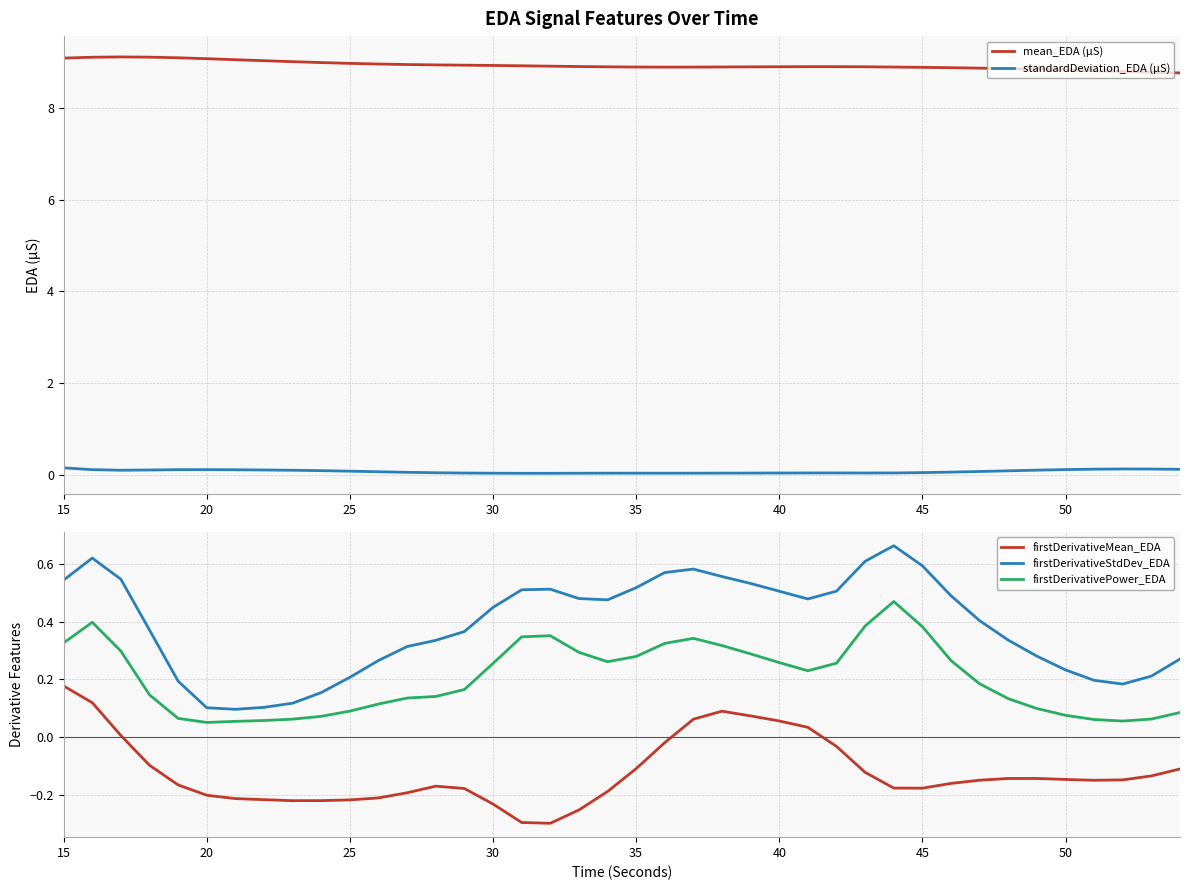

Does the chart have visible grid lines?

Yes